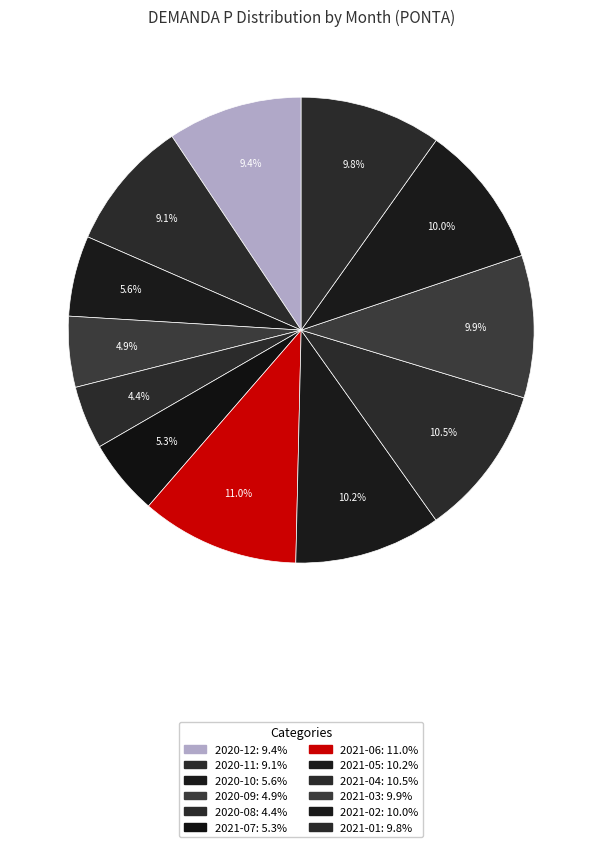

Is there any slice that represents more than half of the pie?

No